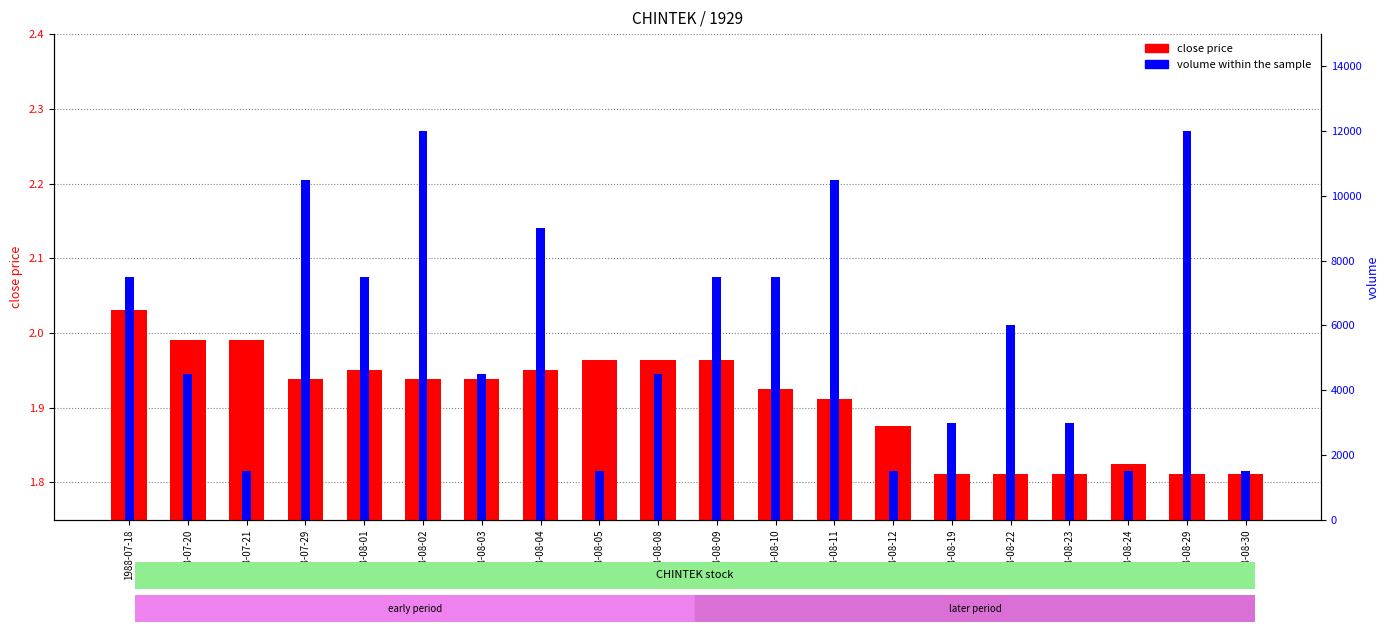

How many data points are less than 6000?

10